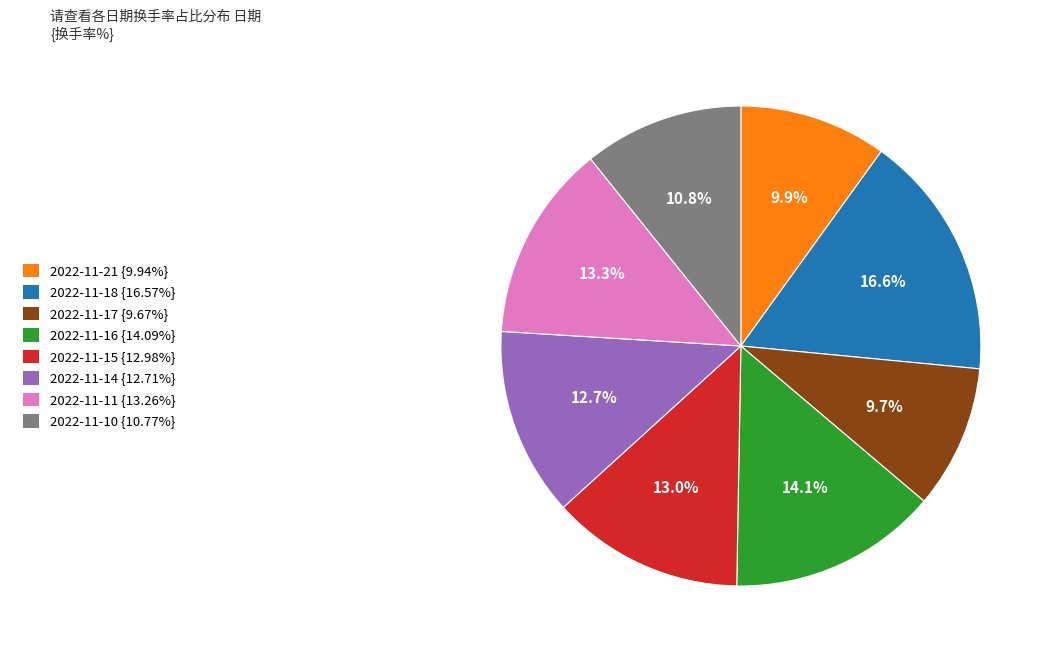

Does any single category account for the majority?

No